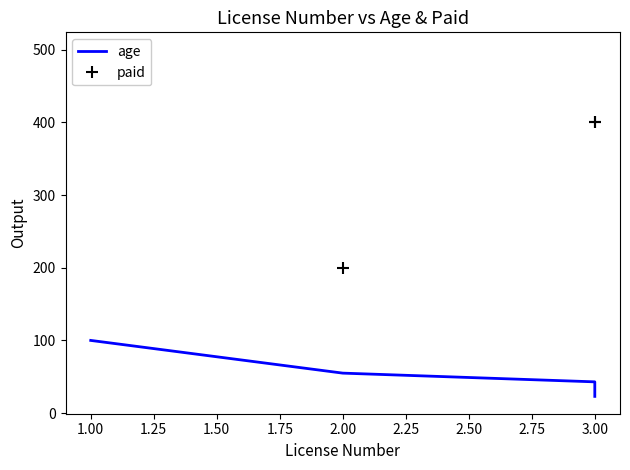

True or false: paid and age cross at least once.

False